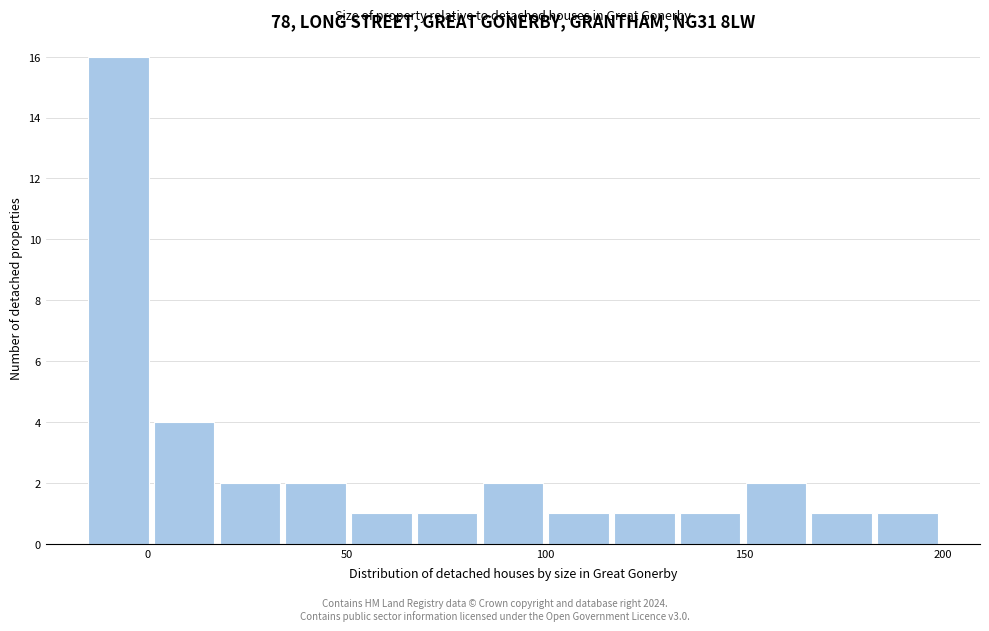

Around what value on the x-axis is the tallest bar? Give the approximate position of its centre, as read against the axis.

-5